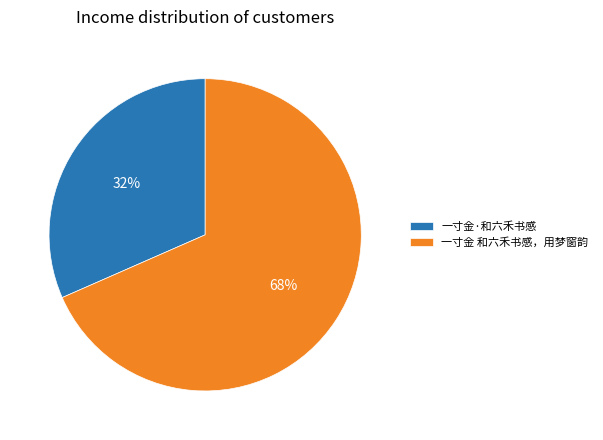

What is the ratio of the value at 一寸金·和六禾书感 to the value at 一寸金 和六禾书感，用梦窗韵?

0.5